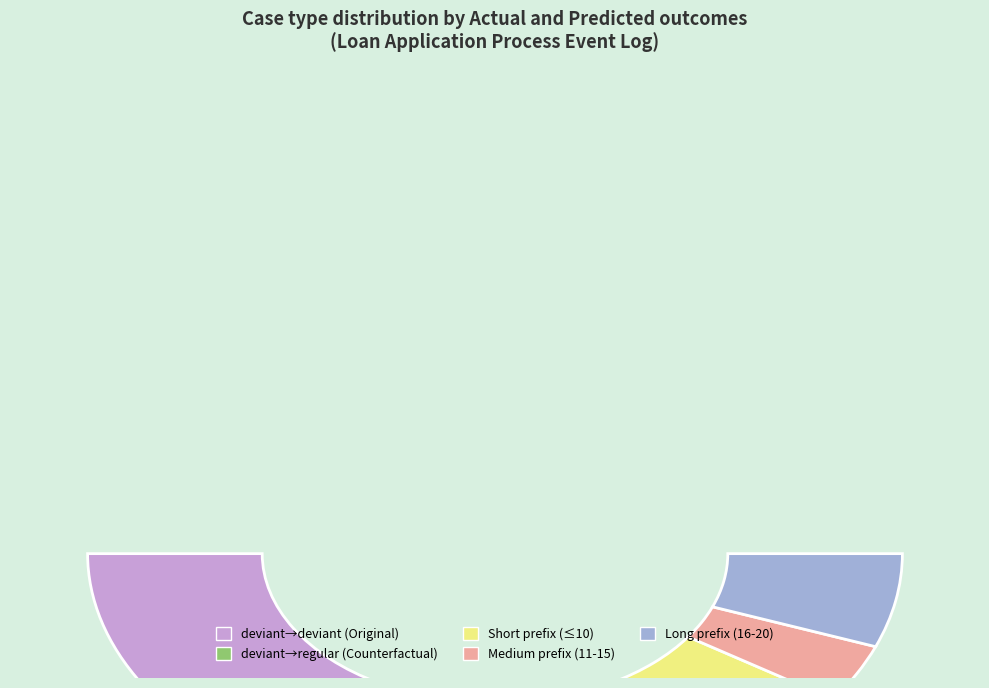

To the nearest percent, what is the combined percentage of regular/deviant and other?

30%